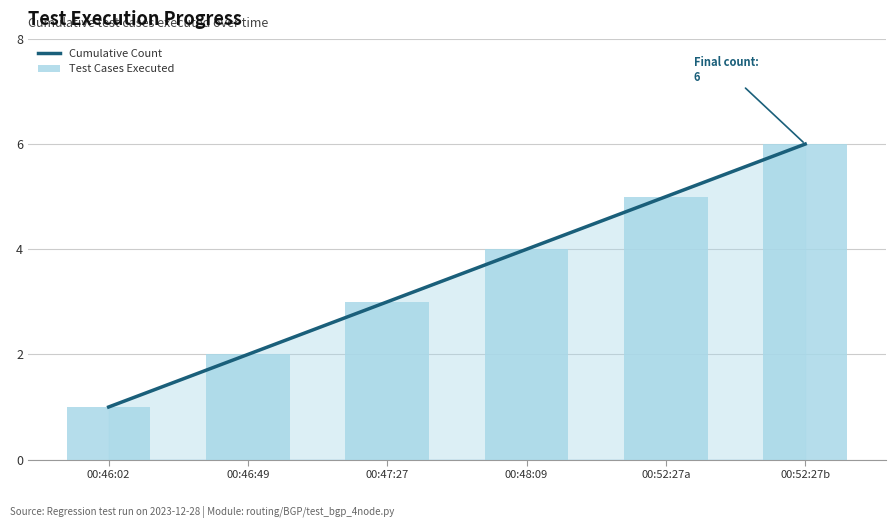

Which series has the largest total across all categories?

Cumulative Count